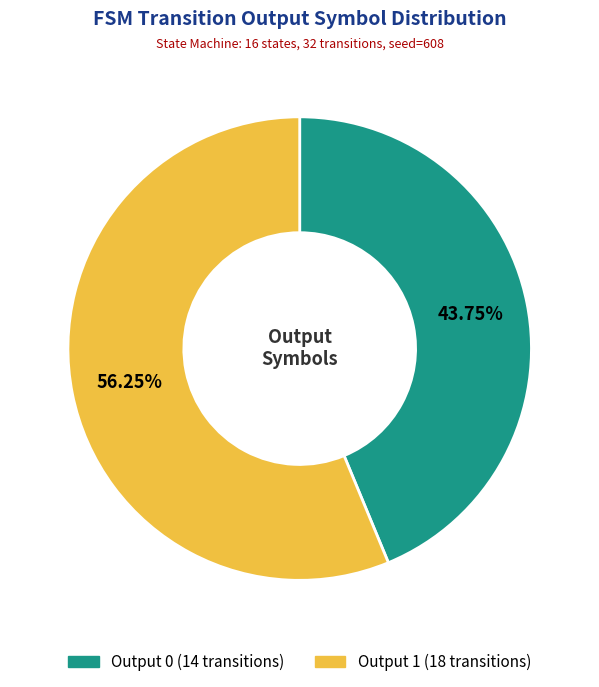

Does any single category account for the majority?

Yes